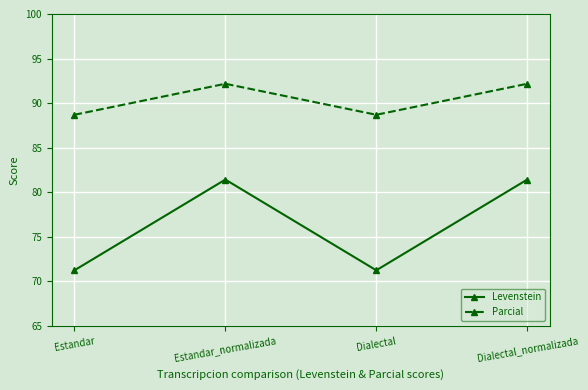

At which label does Levenstein first exceed 81?

Estandar_normalizada